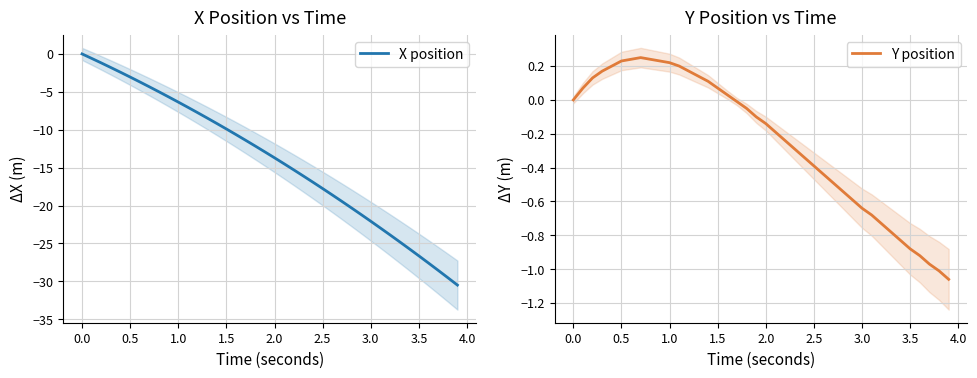

What is the smallest value displayed?

-30.5